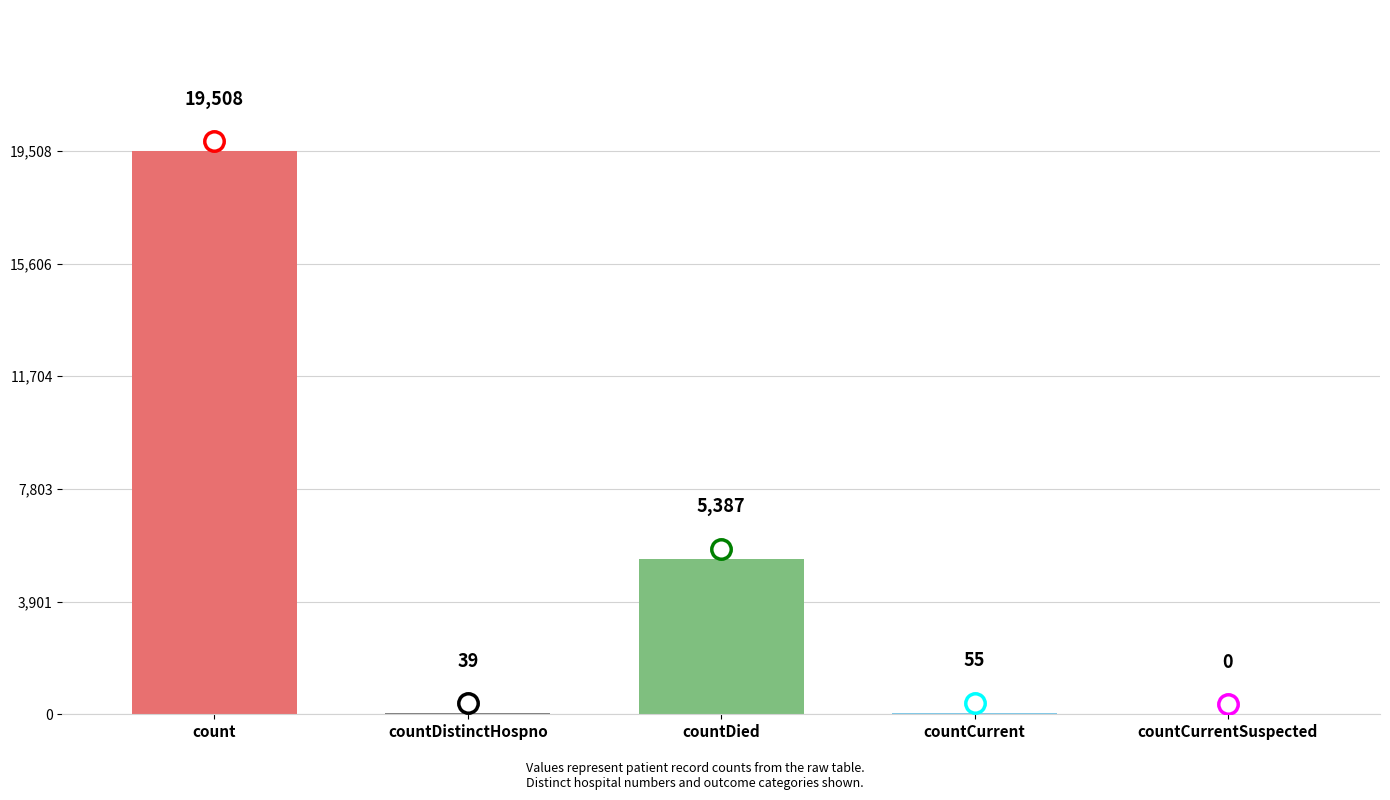

The value at countCurrentSuspected is 0. True or false?

True